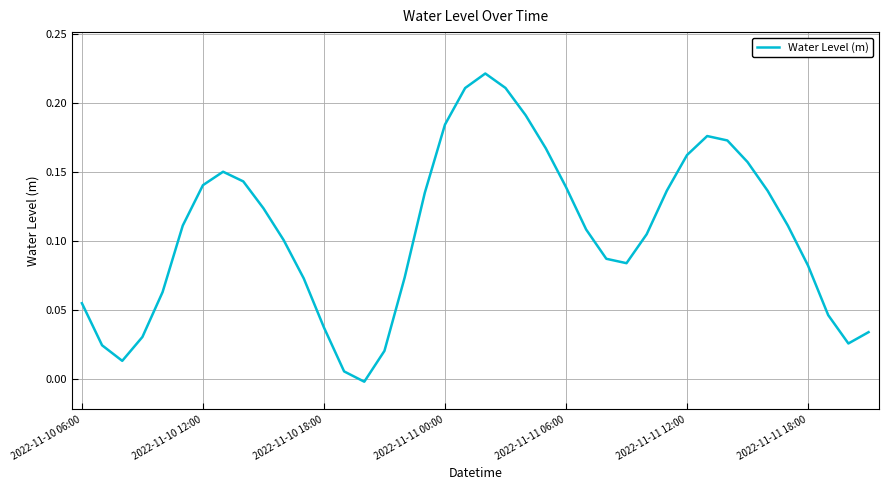

Reading left to right, transcribe all the data shown in this chart.

0.1	0.0	0.0	0.0	0.1	0.1	0.1	0.2	0.1	0.1	0.1	0.1	0.0	0.0	-0.0	0.0	0.1	0.1	0.2	0.2	0.2	0.2	0.2	0.2	0.1	0.1	0.1	0.1	0.1	0.1	0.2	0.2	0.2	0.2	0.1	0.1	0.1	0.0	0.0	0.0